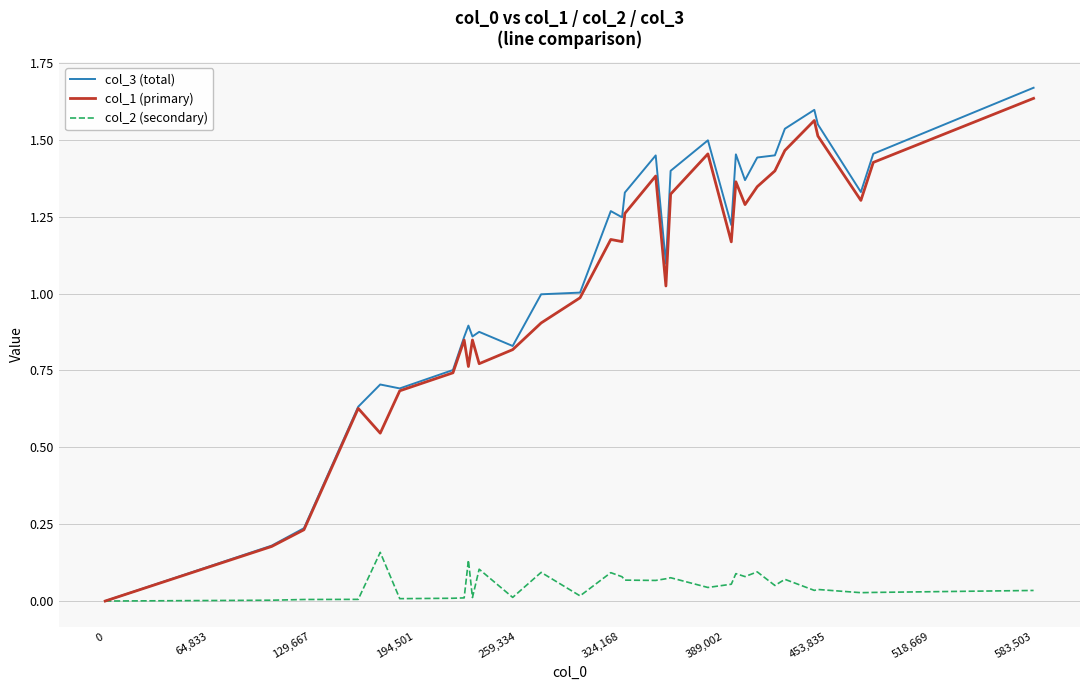

Which series has the largest range (max minus min)?

col_3 (total)